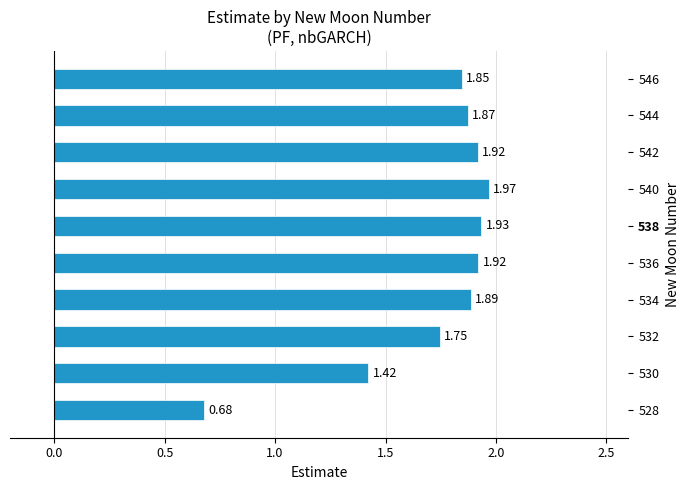

What is the difference between the maximum and minimum values?

1.3